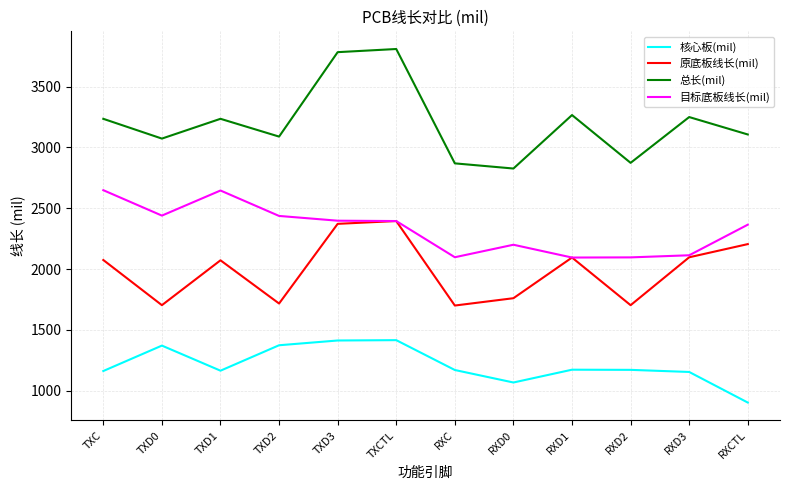

Between TXD1 and RXD2, which series saw the biggest shift?

目标底板线长(mil)